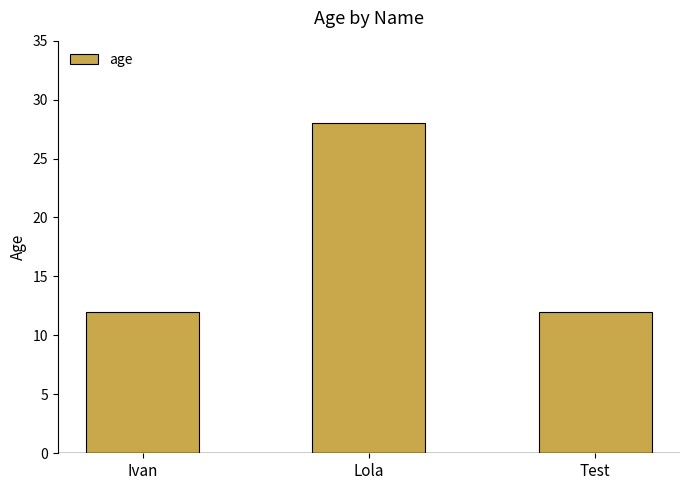

Does the chart contain any negative values?

No